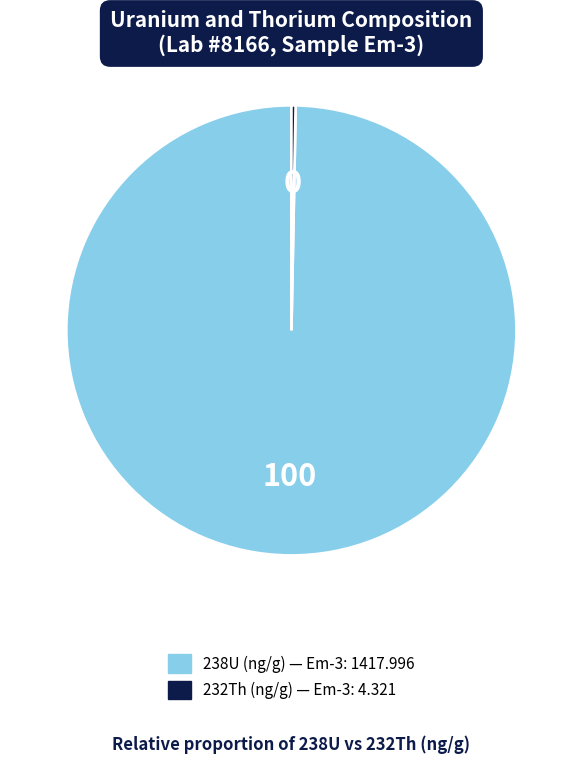

Is there a majority slice in this chart?

Yes